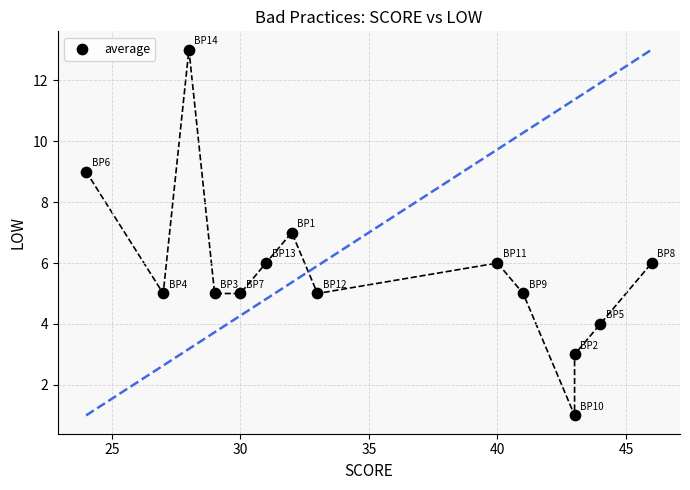

What is the range of X values (max minus min)?

22